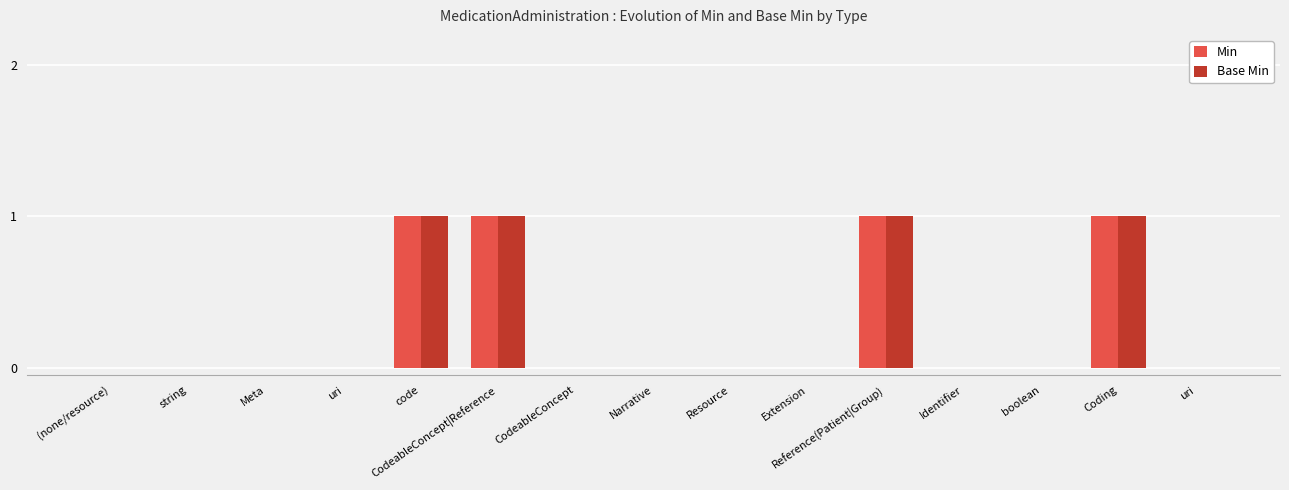

Count the number of categories in the chart.

15